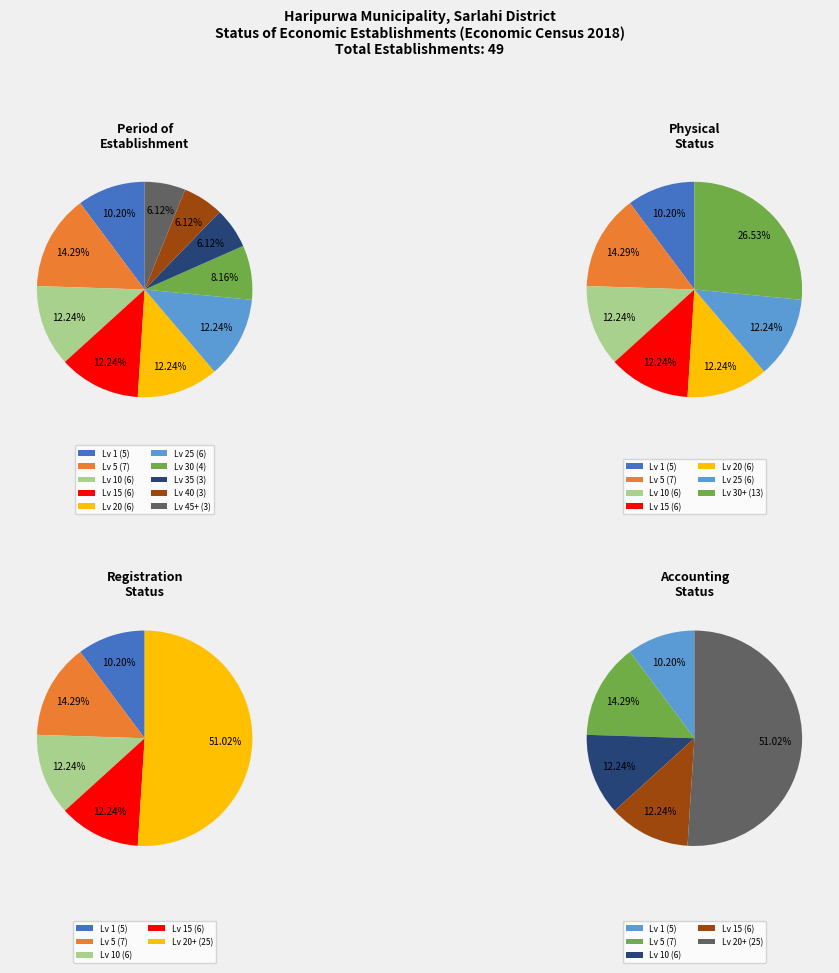

How many slices are in this pie chart?

10